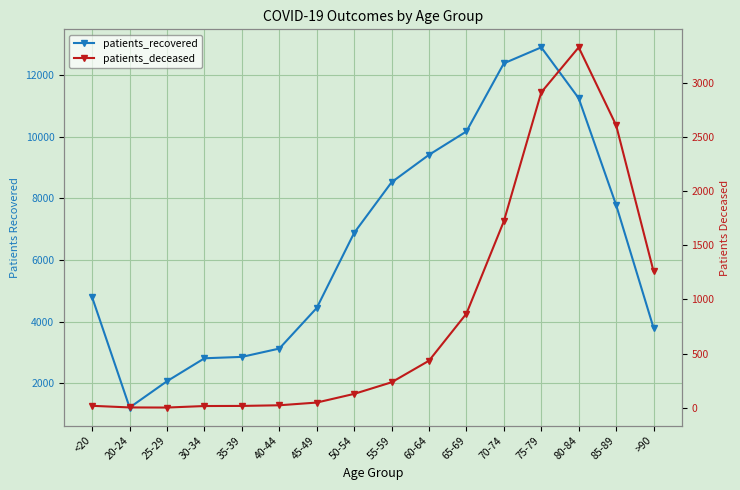

Is the value of patients_deceased at 45-49 greater than the value of patients_recovered at 75-79?

No